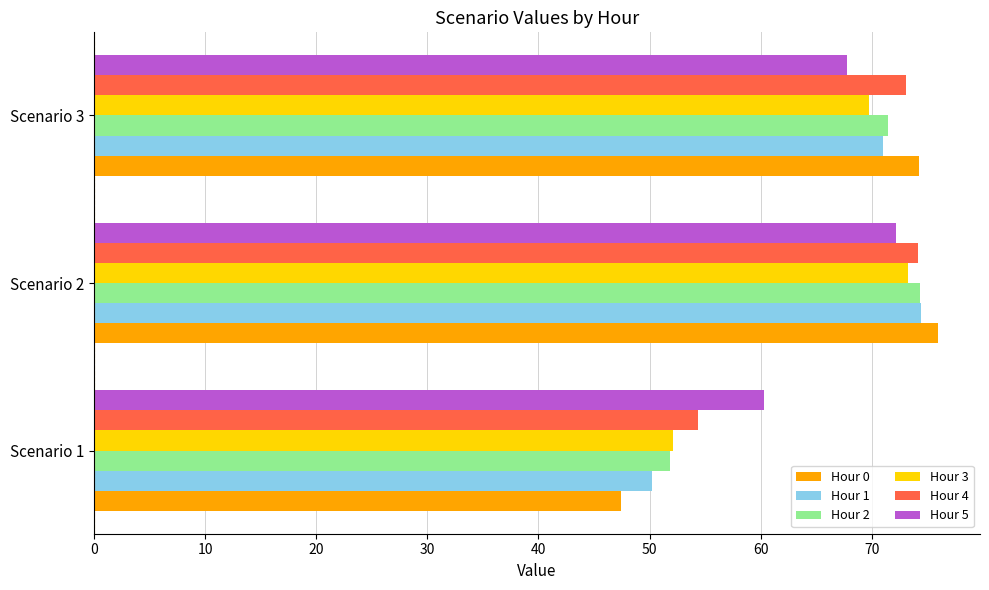

Rank the categories by Hour 0 value from highest to lowest.

Scenario 2, Scenario 3, Scenario 1